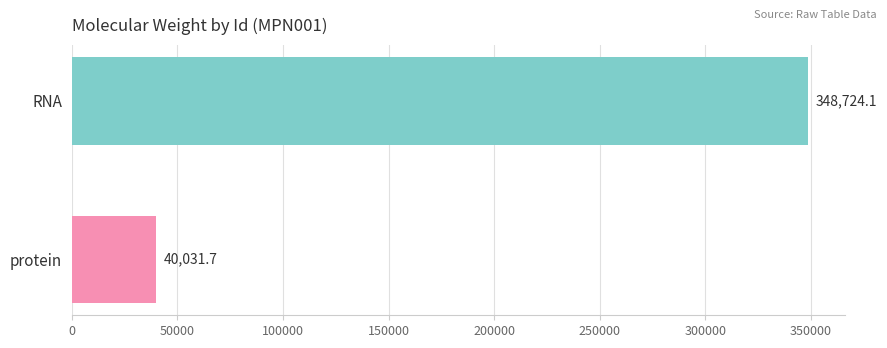

How many data points are above 348724?

1